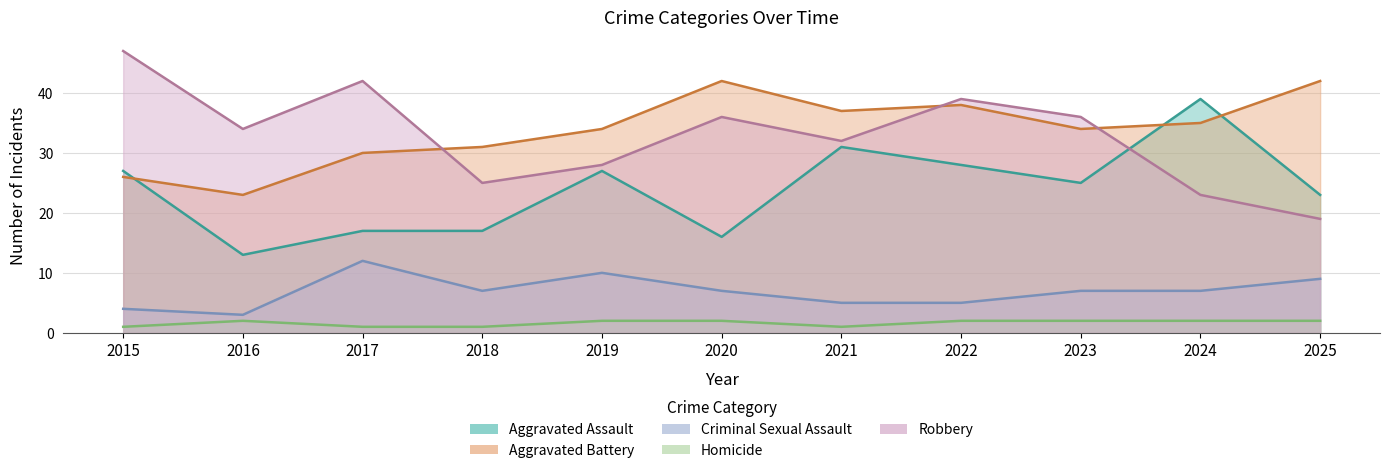

Reading left to right, transcribe all the data shown in this chart.

Aggravated Assault: 27	13	17	17	27	16	31	28	25	39	23
Aggravated Battery: 26	23	30	31	34	42	37	38	34	35	42
Criminal Sexual Assault: 4	3	12	7	10	7	5	5	7	7	9
Homicide: 1	2	1	1	2	2	1	2	2	2	2
Robbery: 47	34	42	25	28	36	32	39	36	23	19